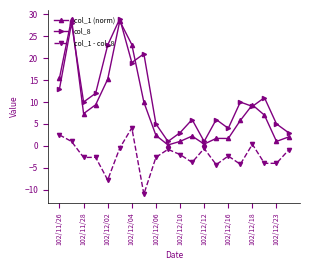

Rank the series by their average value, from highest to lowest.

col_8, col_1 (norm), col_1 - col_8